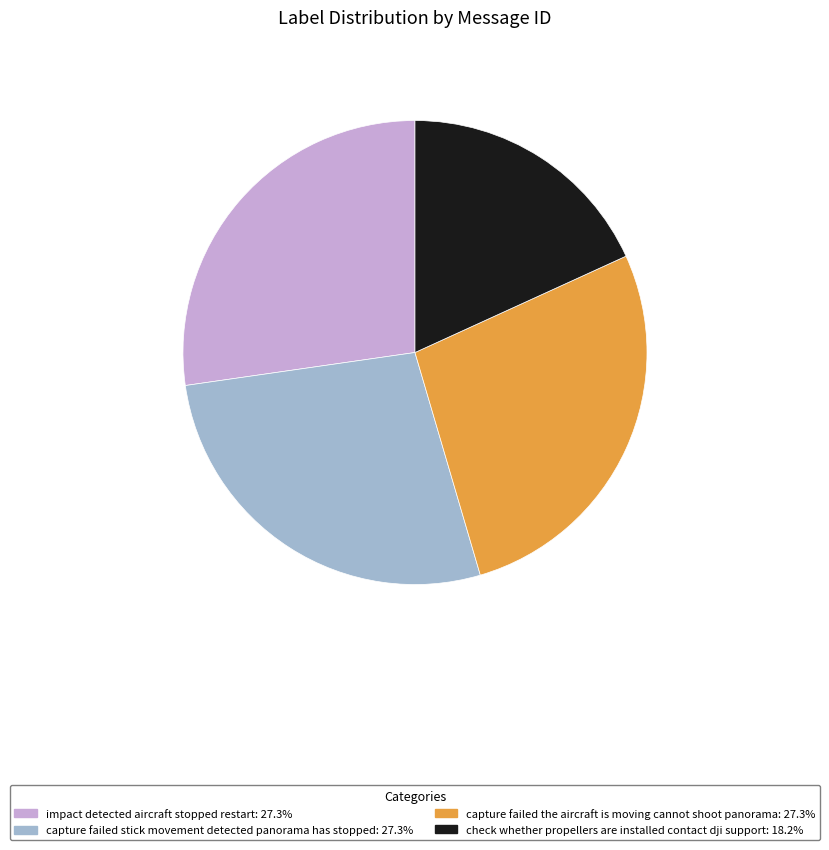

Does capture failed the aircraft is moving cannot shoot panorama: 27.3% represent more than half of the total?

No